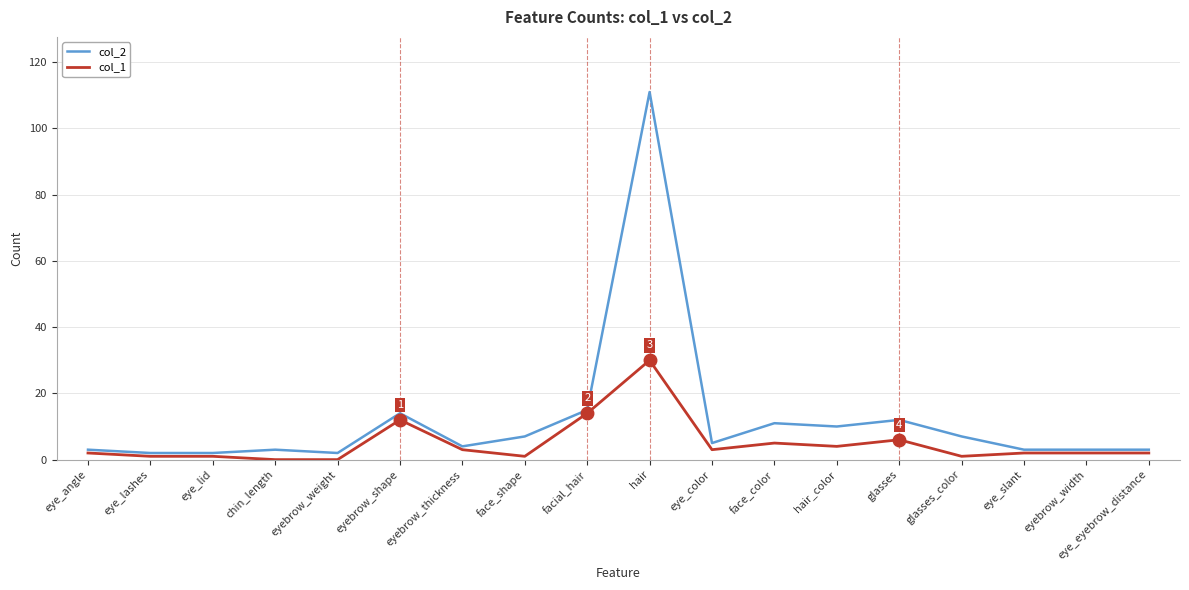

What is the sum of the col_2 values at eye_angle and face_color?

14